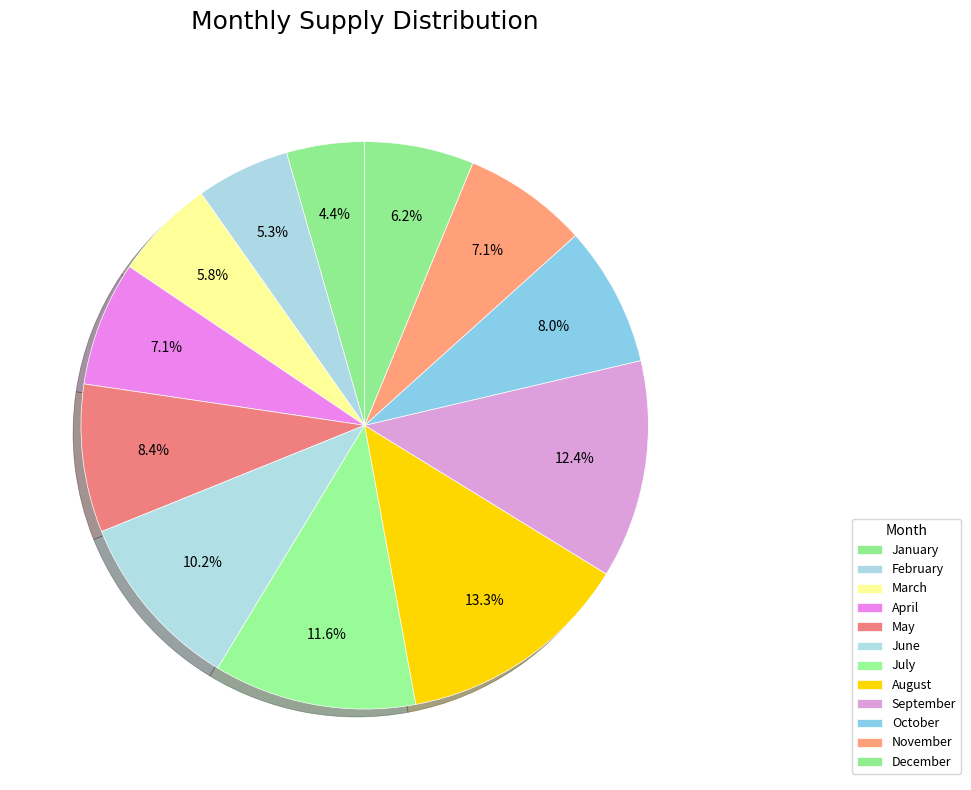

Does September represent more than half of the total?

No